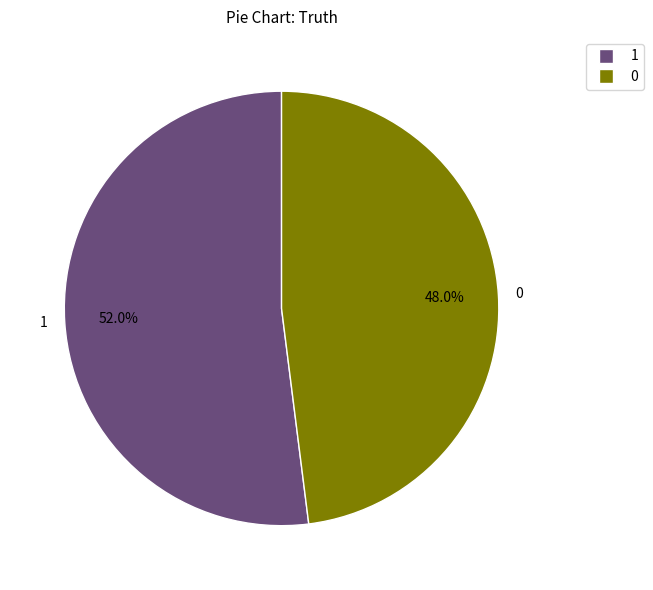

Count the number of slices in the pie.

2